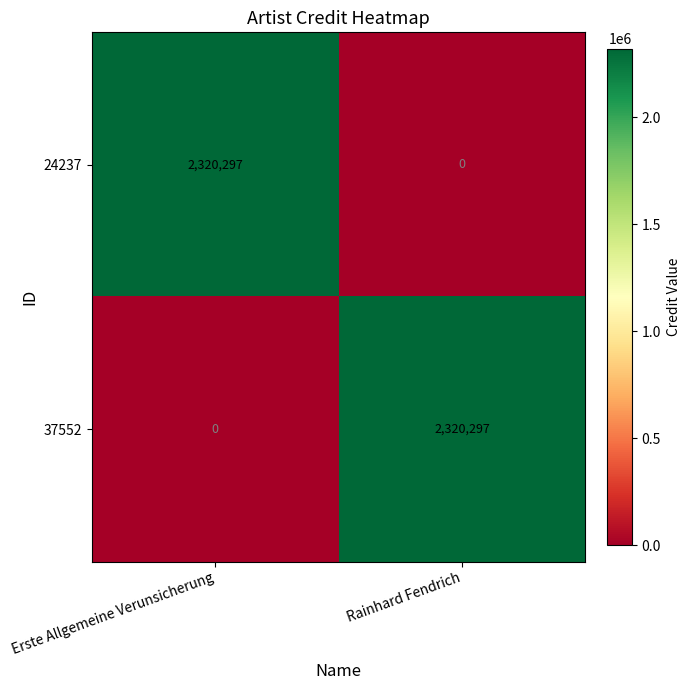

Is it true that 24237 equals 2320297 at Erste Allgemeine Verunsicherung?

True